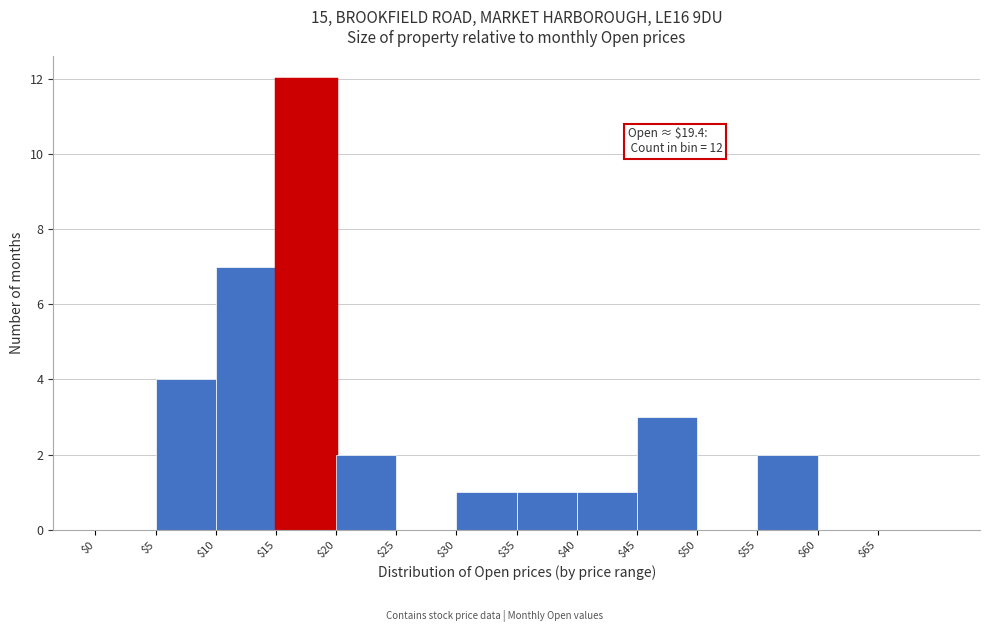

Over which range of the x-axis is the bar tallest?

15 to 20